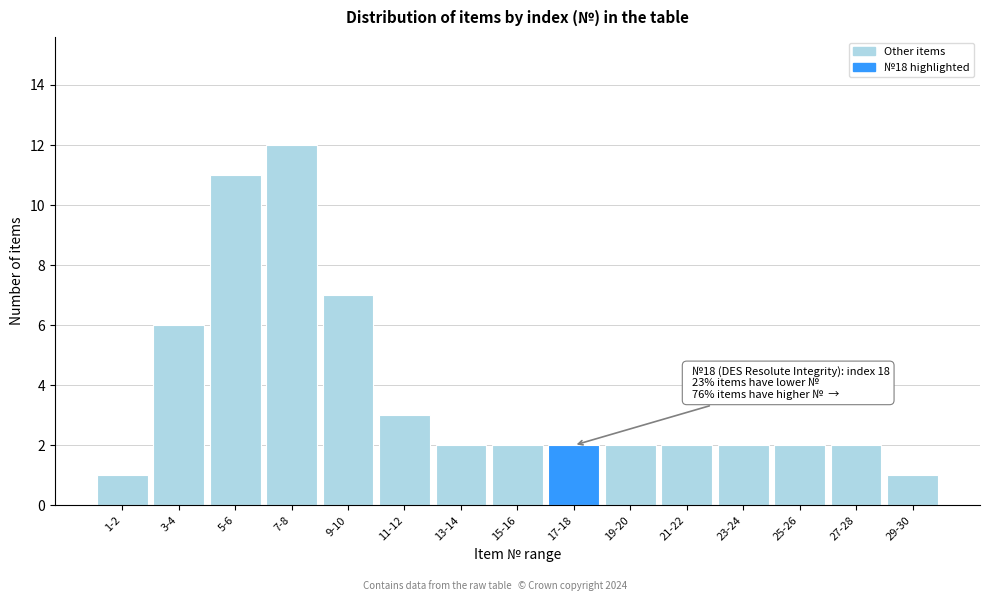

Reading left to right, what are all the values shown in this chart?

1-2=1	3-4=6	5-6=11	7-8=12	9-10=7	11-12=3	13-14=2	15-16=2	17-18=2	19-20=2	21-22=2	23-24=2	25-26=2	27-28=2	29-30=1